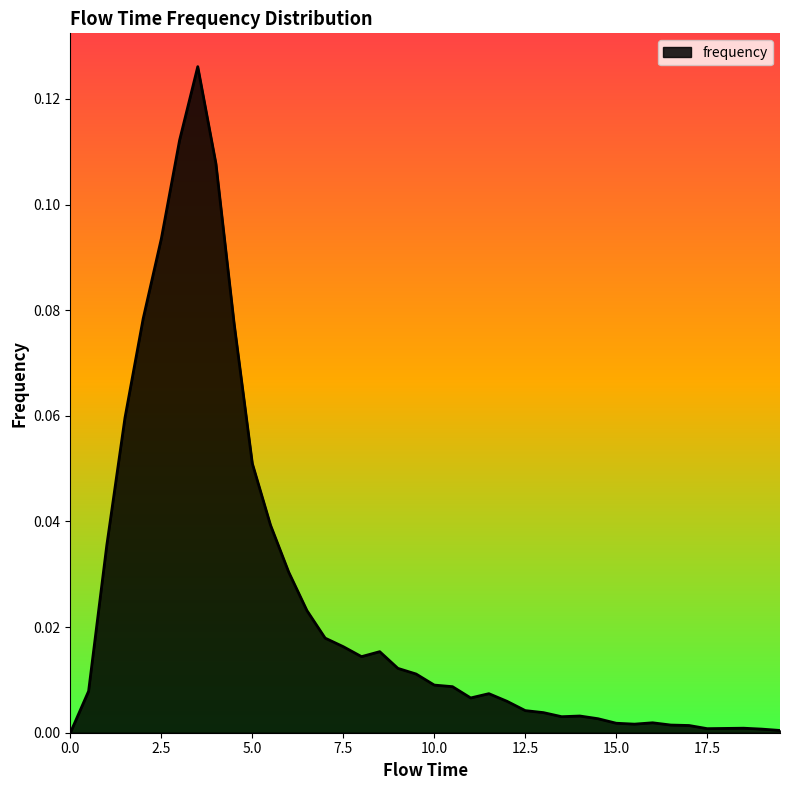

How many interior local peaks (higher than both neighbors) does the data have?

6